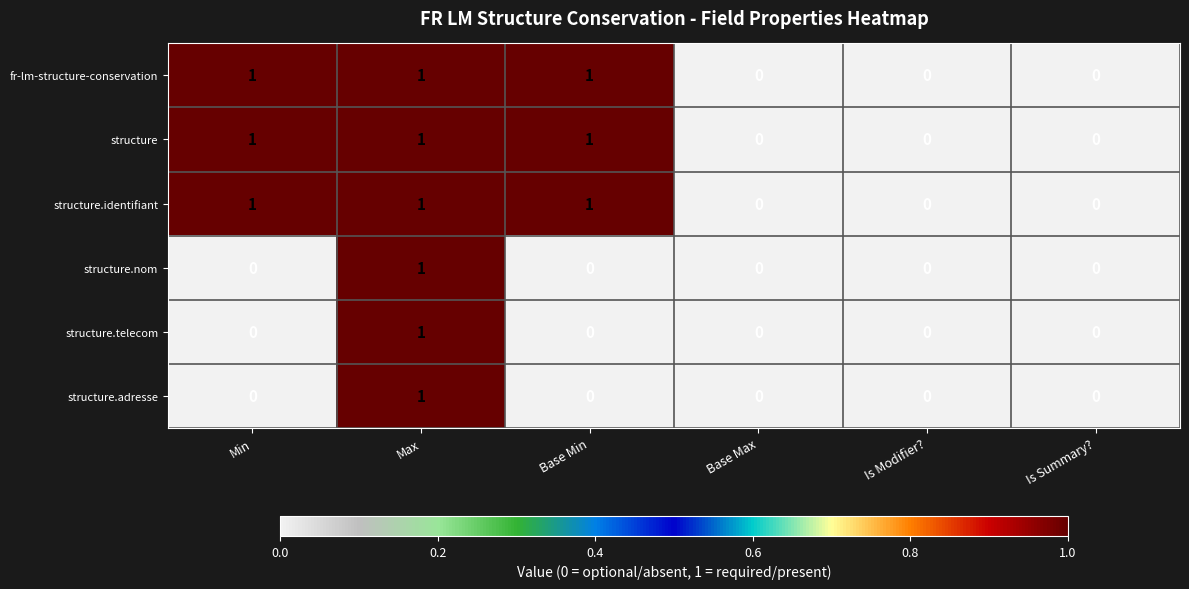

True or false: fr-lm-structure-conservation has a value of 0 at Is Modifier?.

True